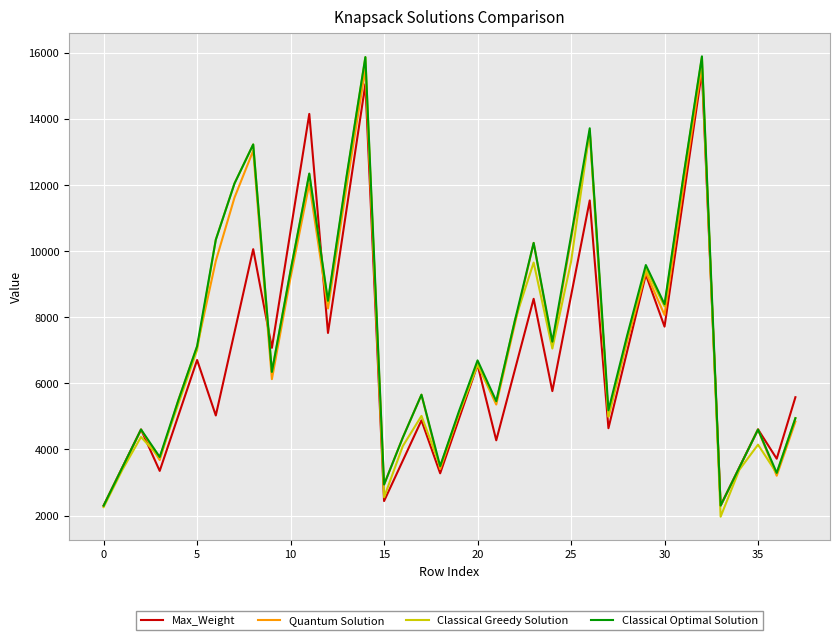

Which series has the largest range (max minus min)?

Classical Greedy Solution